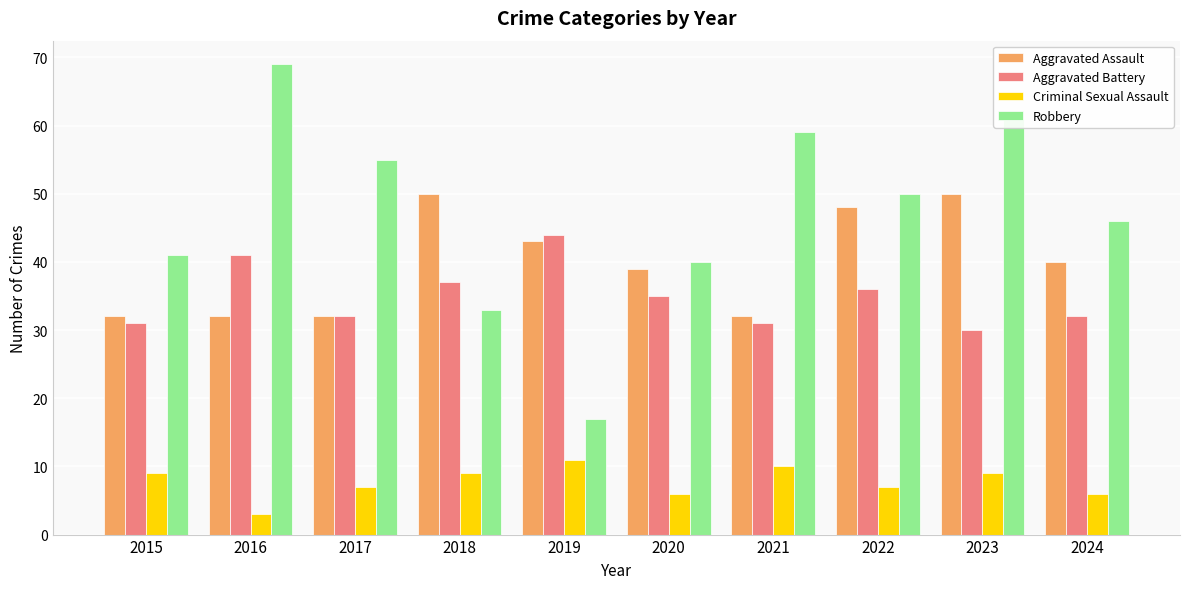

Is it true that Robbery equals 41 at 2015?

True